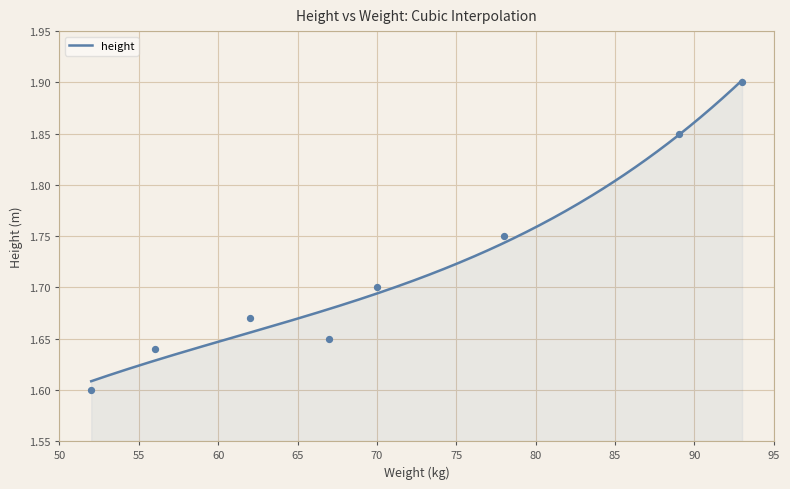

What is the ratio of the value at 52 to the value at 89?

0.9